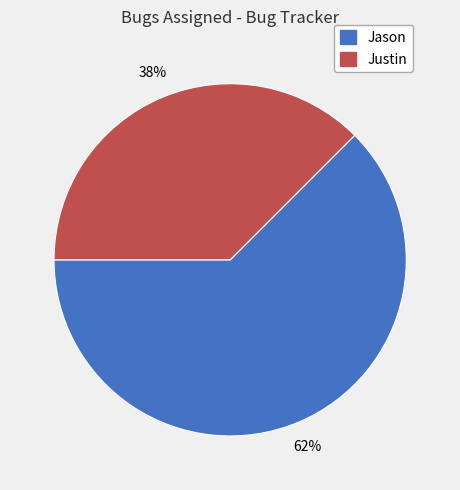

How many segments does this pie chart have?

2